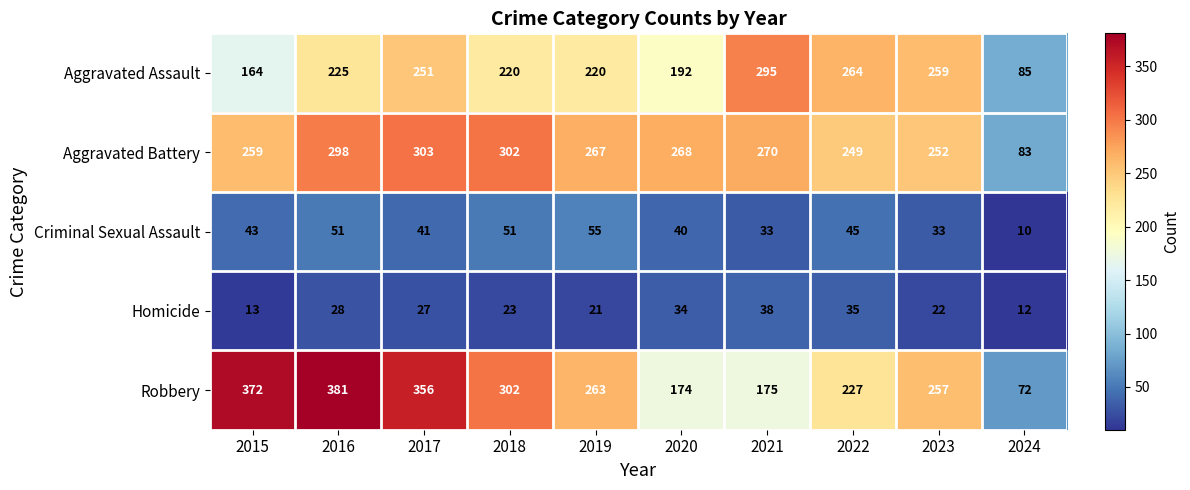

How many series are shown in this chart?

5